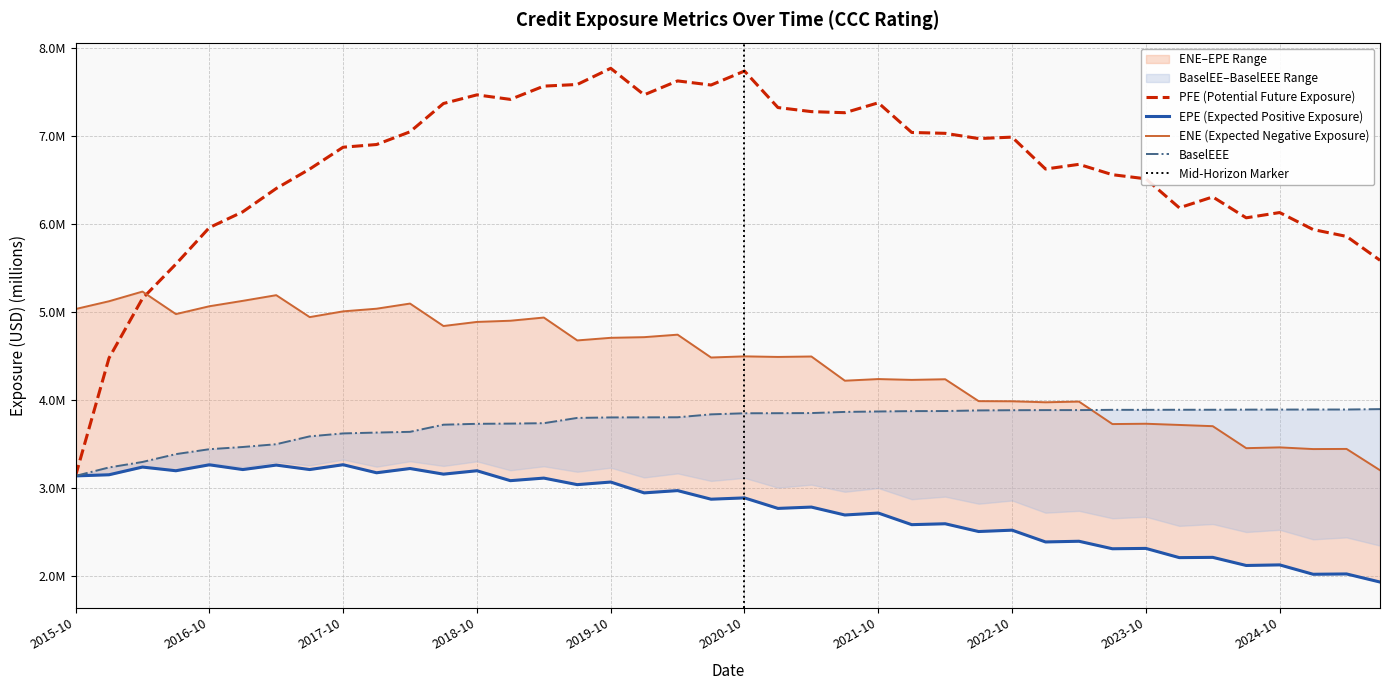

True or false: PFE and BaselEEE cross at least once.

False